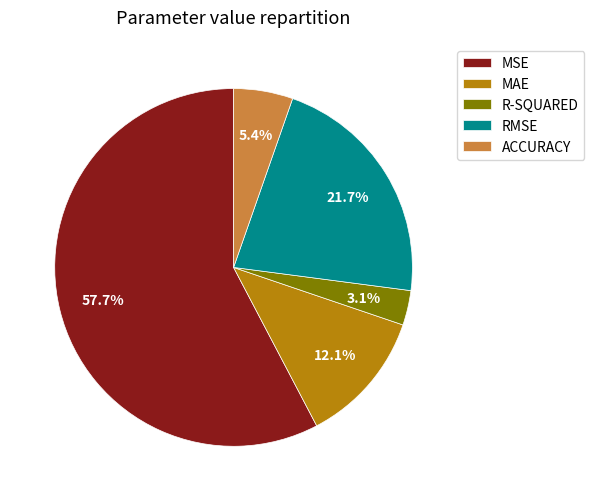

To the nearest percent, what is the combined percentage of R-SQUARED and ACCURACY?

8%